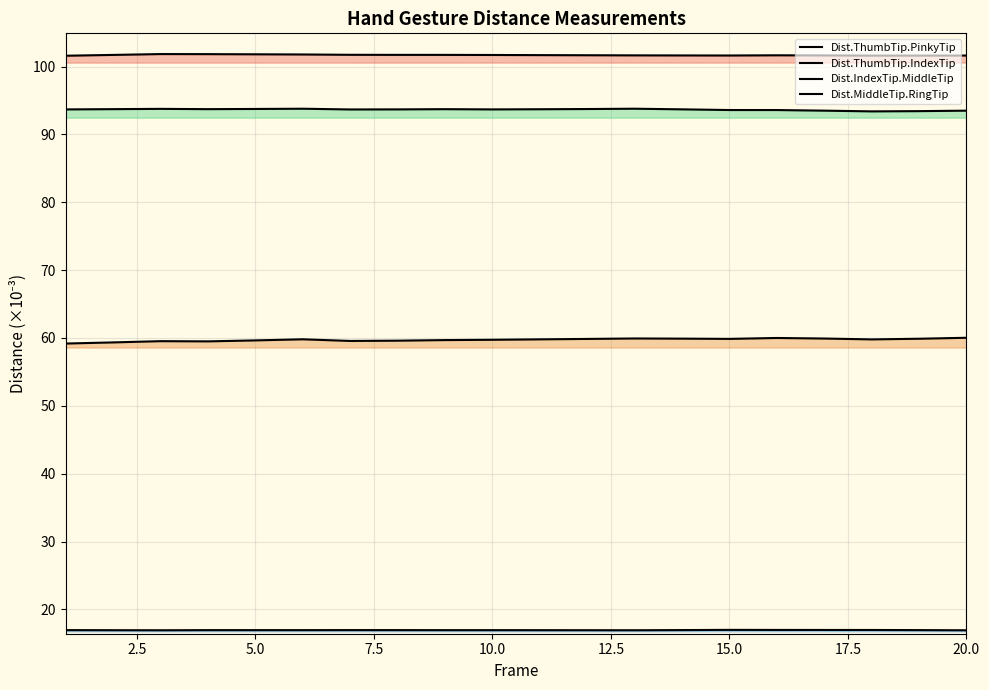

True or false: Dist.MiddleTip.RingTip and Dist.ThumbTip.PinkyTip cross at least once.

False